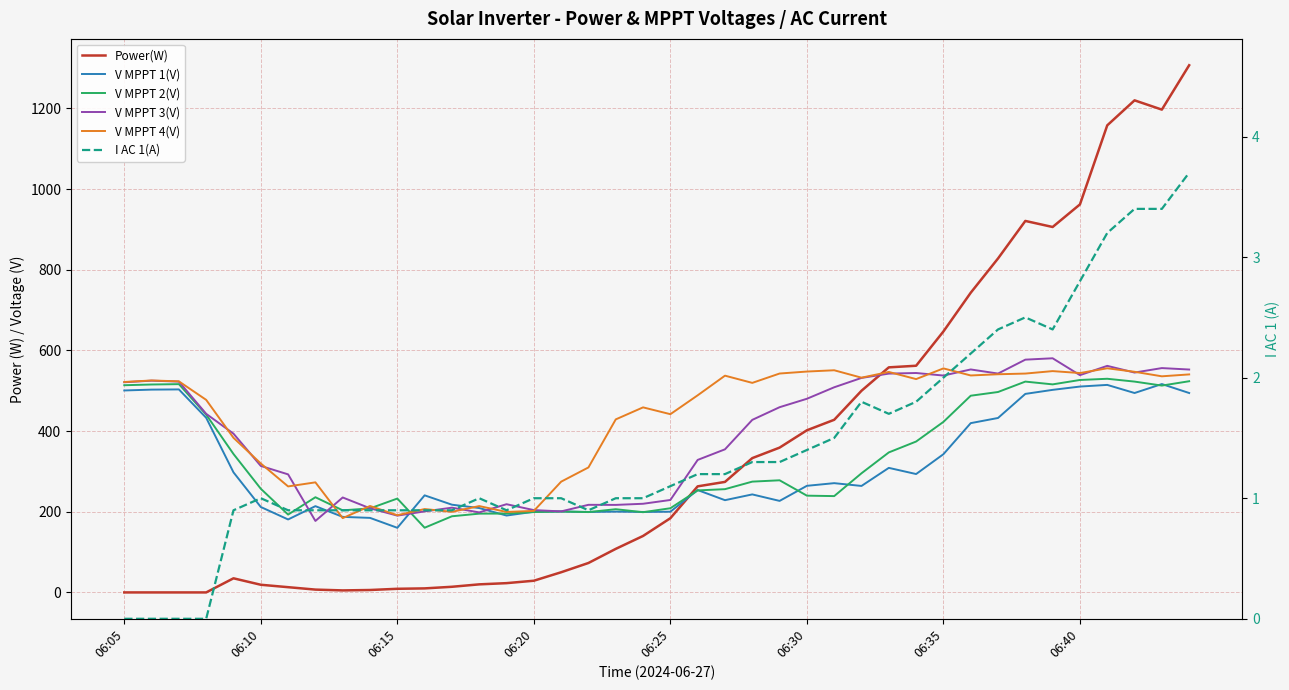

Reading left to right, transcribe all the data shown in this chart.

Power(W): 0.0	0.0	0.0	0.0	35.0	19.0	13.0	7.0	5.0	6.0	9.0	10.0	14.0	20.0	23.0	29.0	50.0	73.0	108.0	140.0	184.0	263.0	274.0	333.0	359.0	402.0	428.0	500.0	558.0	562.0	647.0	743.0	828.0	921.0	906.0	962.0	1158.0	1220.0	1197.0	1307.0
V MPPT 1(V): 500.7	502.8	503.3	432.9	297.7	211.8	180.9	213.9	187.3	184.8	160.2	240.7	217.5	209.2	190.6	200.0	200.7	199.5	200.3	199.5	200.1	253.8	228.7	243.0	226.9	264.3	270.9	264.0	308.8	293.5	342.7	419.7	432.5	492.2	502.2	510.4	514.5	494.4	516.6	494.4
V MPPT 2(V): 513.7	515.5	516.4	440.8	343.2	257.0	193.0	236.0	203.5	208.3	232.7	160.4	188.8	195.3	195.5	199.2	200.6	199.2	206.3	198.9	208.7	252.9	256.0	274.7	278.0	239.9	238.8	295.4	347.1	374.1	422.8	487.7	496.9	522.7	515.8	526.7	529.7	522.7	512.8	523.6
V MPPT 3(V): 521.1	525.0	522.7	442.8	393.6	313.6	292.7	177.2	235.4	208.6	190.4	200.9	210.1	198.4	218.7	204.1	200.9	217.2	217.0	219.8	229.2	328.5	354.8	427.8	459.2	480.1	508.6	531.8	542.5	544.0	537.7	552.8	542.6	577.1	580.5	538.7	561.7	545.1	556.2	552.6
V MPPT 4(V): 521.7	525.5	523.3	477.4	383.3	319.7	262.8	272.9	184.2	214.3	191.4	206.7	199.8	214.1	199.5	202.1	274.6	309.9	429.0	458.8	441.9	488.7	537.4	519.5	542.7	547.6	550.8	532.4	546.6	528.9	555.4	537.9	540.9	542.6	548.7	543.9	555.7	547.0	535.8	540.5
I AC 1(A): 0.0	0.0	0.0	0.0	0.9	1.0	0.9	0.9	0.9	0.9	0.9	0.9	0.9	1.0	0.9	1.0	1.0	0.9	1.0	1.0	1.1	1.2	1.2	1.3	1.3	1.4	1.5	1.8	1.7	1.8	2.0	2.2	2.4	2.5	2.4	2.8	3.2	3.4	3.4	3.7